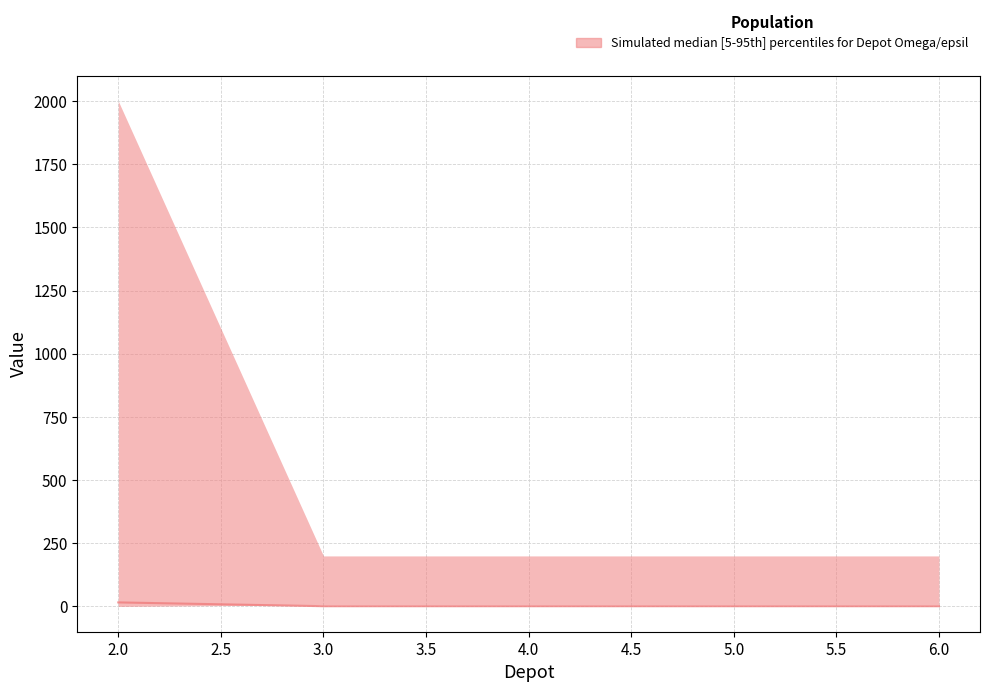

How many data points does each series have?

5